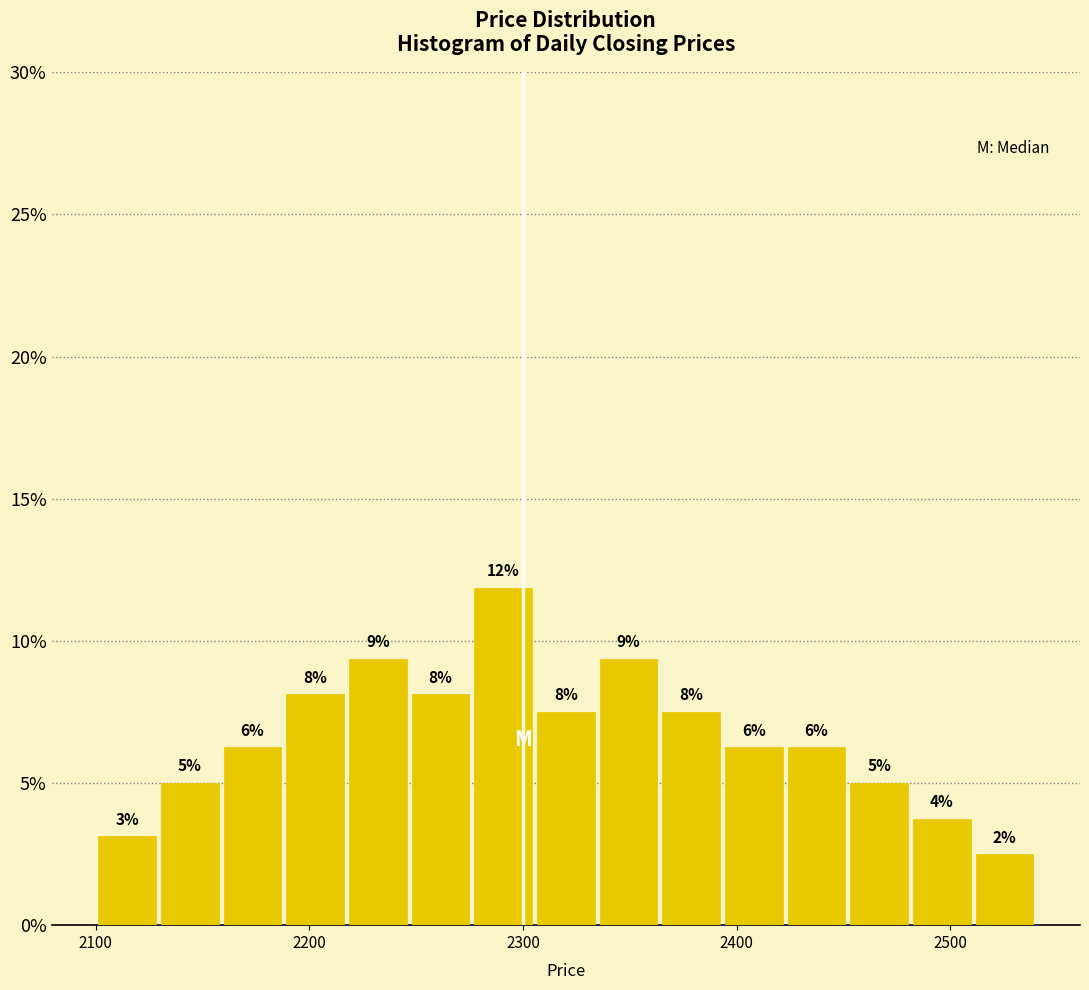

Around what value on the x-axis is the tallest bar? Give the approximate position of its centre, as read against the axis.

2290